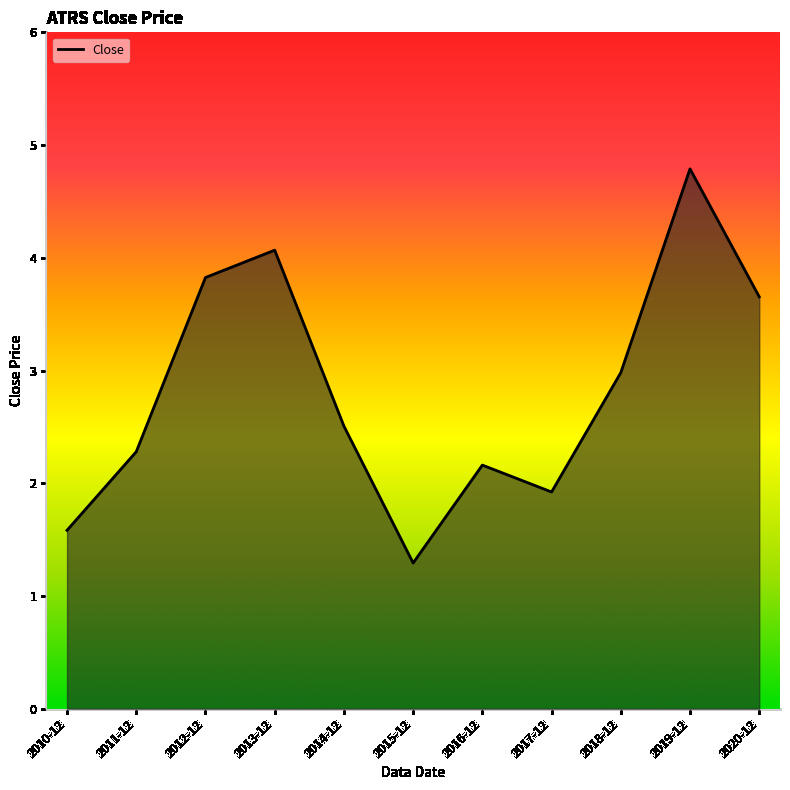

Between 2017-12 and 2011-12, which is larger?

2011-12